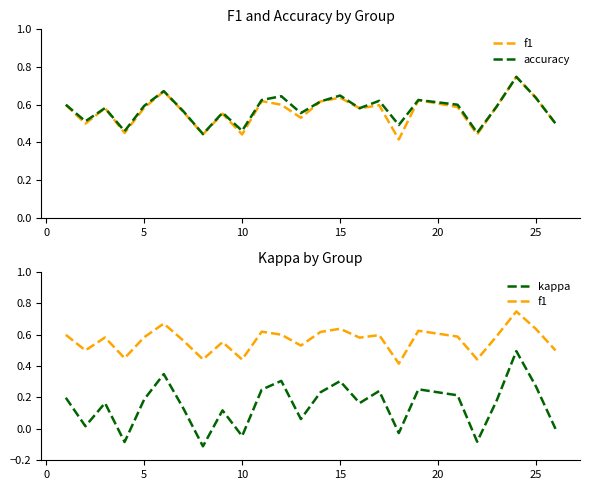

What is the smallest value displayed?

-0.1